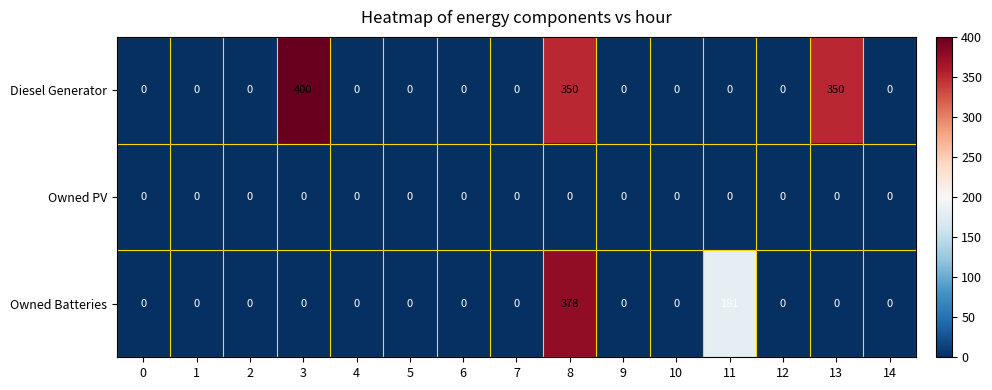

List the series in order of their peak value, highest first.

Diesel Generator, Owned Batteries, Owned PV